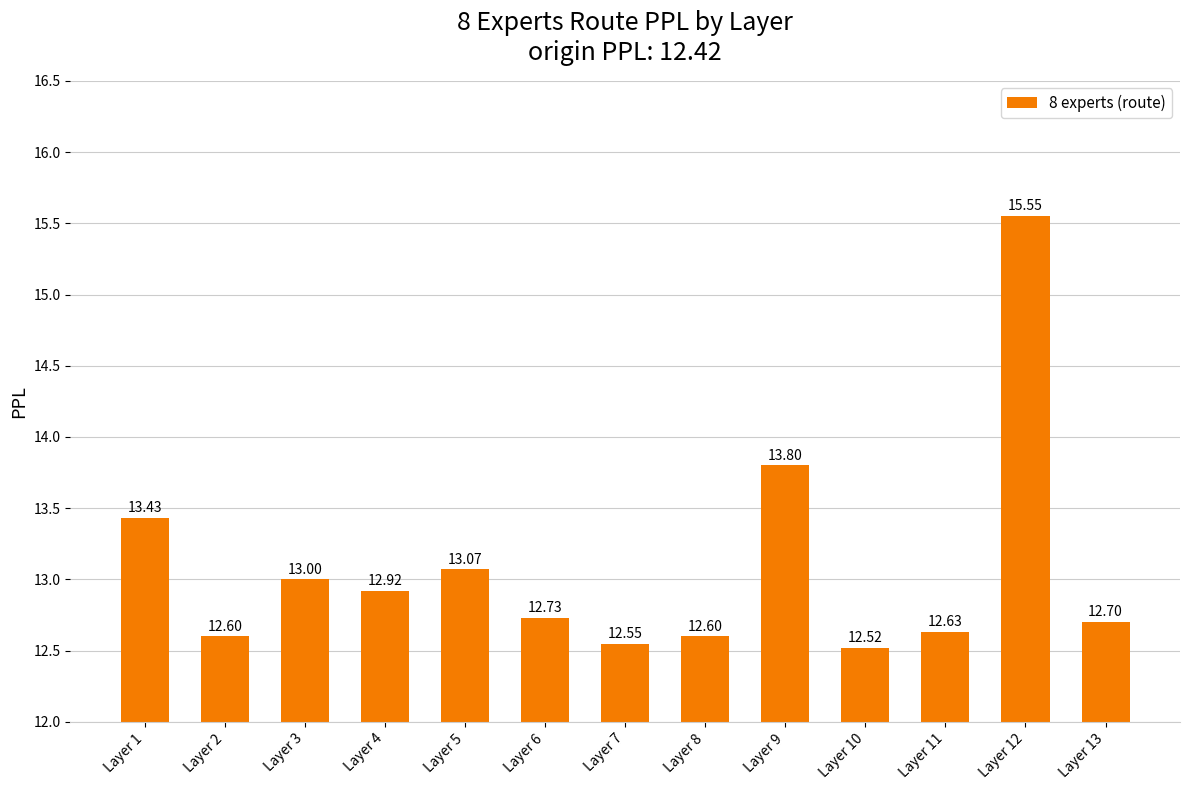

What is the change in value from Layer 2 to Layer 13?

+0.1